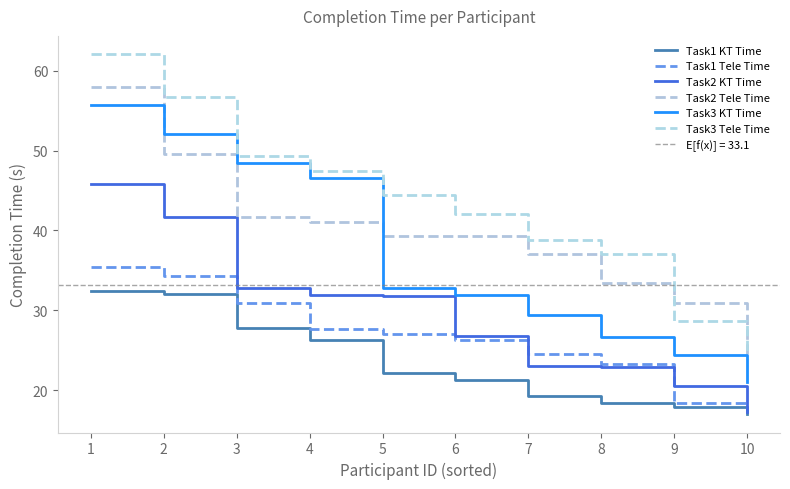

True or false: Task2 Tele Time has more than 2 interior local peaks.

False